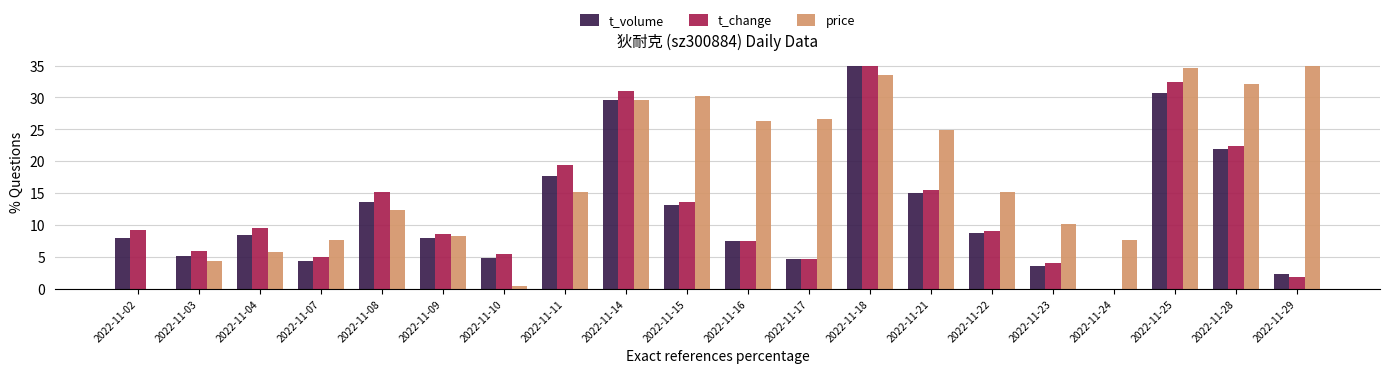

At which label does t_volume reach its peak?

2022-11-18